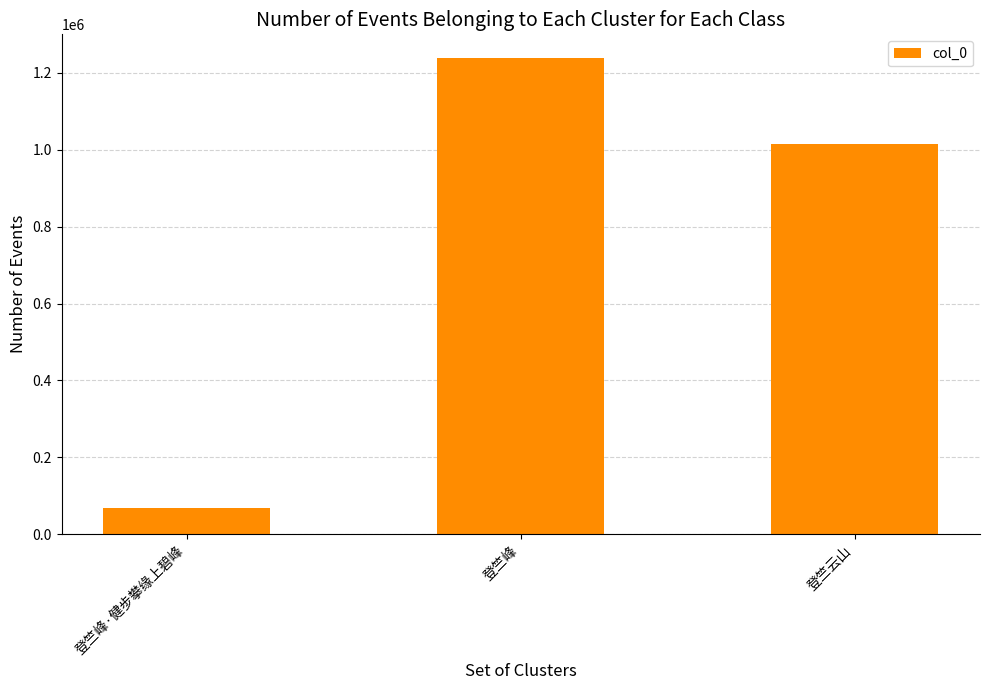

Reading right to left, list all the values displayed in this chart.

登竺云山=1013584	登竺峰=1238159	登竺峰·健步攀缘上碧峰=68853